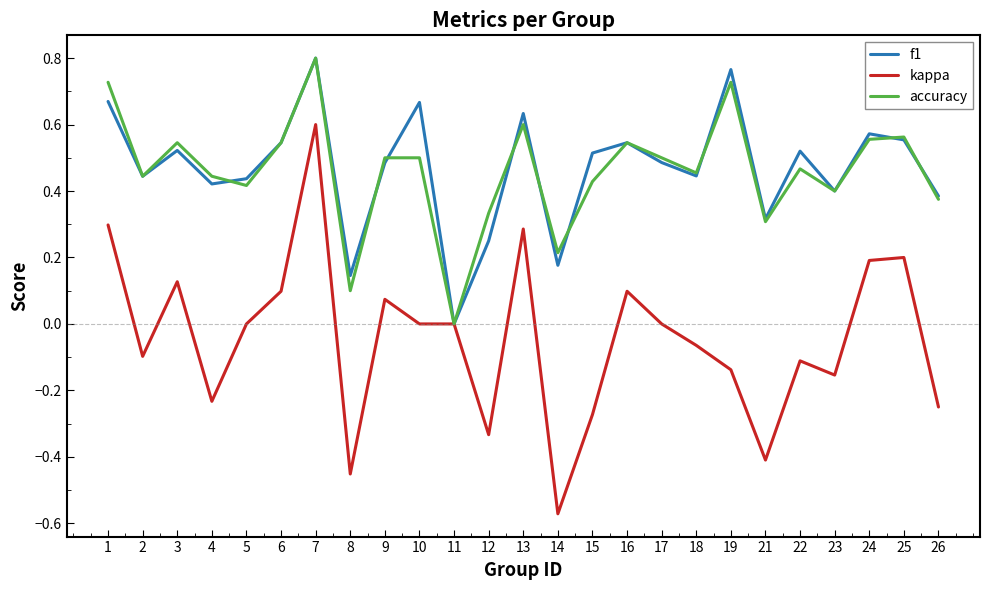

Which category has the lowest value across all series?

14